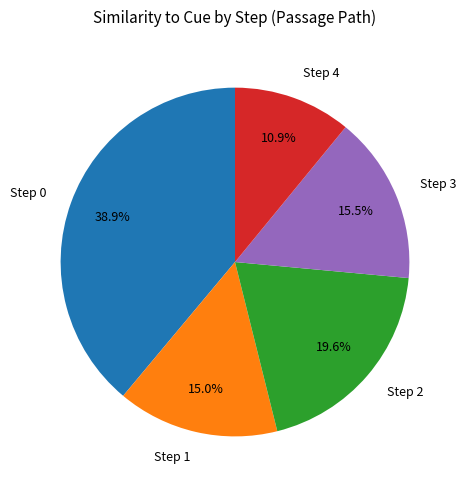

Rank the categories by value from highest to lowest.

Step 0, Step 2, Step 3, Step 1, Step 4